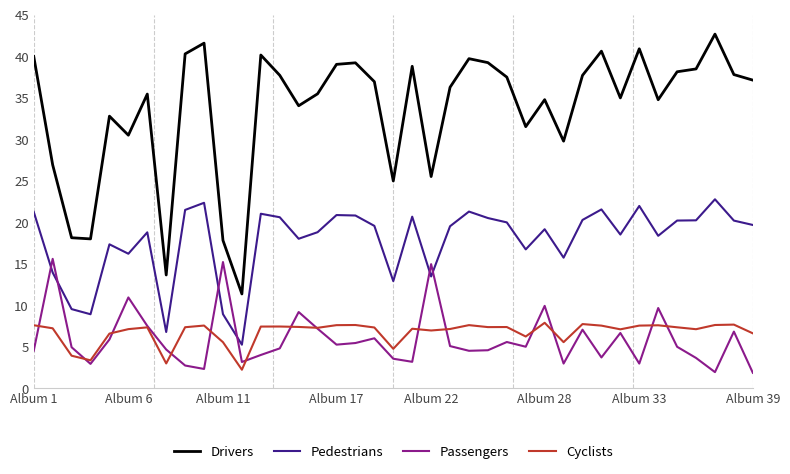

What is the maximum value for Cyclists?

7.9